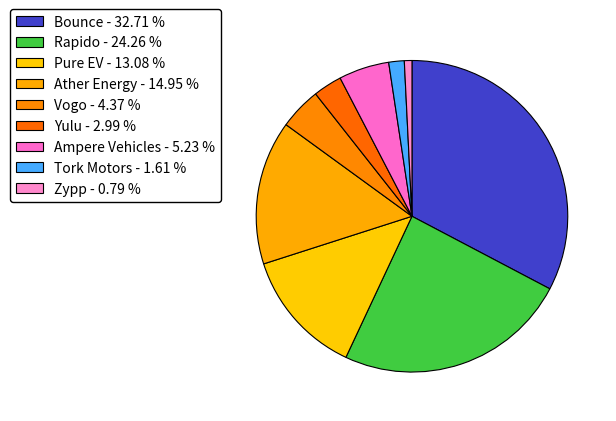

Which category has the biggest portion of the pie?

Bounce